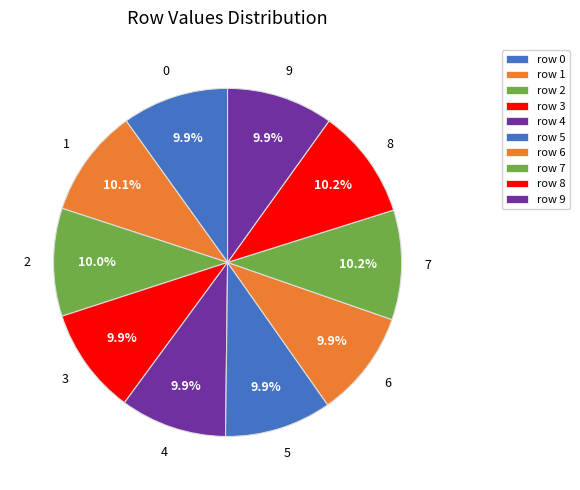

Rank the categories by value from lowest to highest.

0, 9, 4, 3, 6, 5, 2, 1, 7, 8